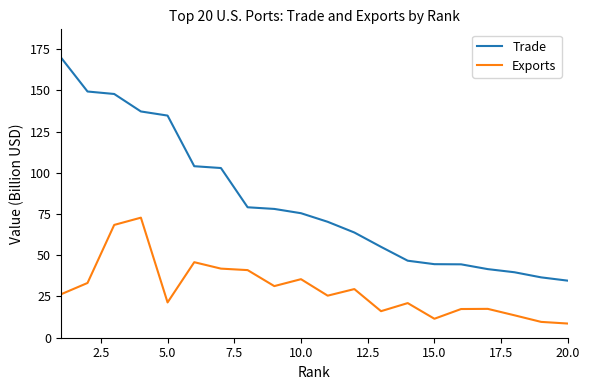

Rank the series by their average value, from highest to lowest.

Trade, Exports